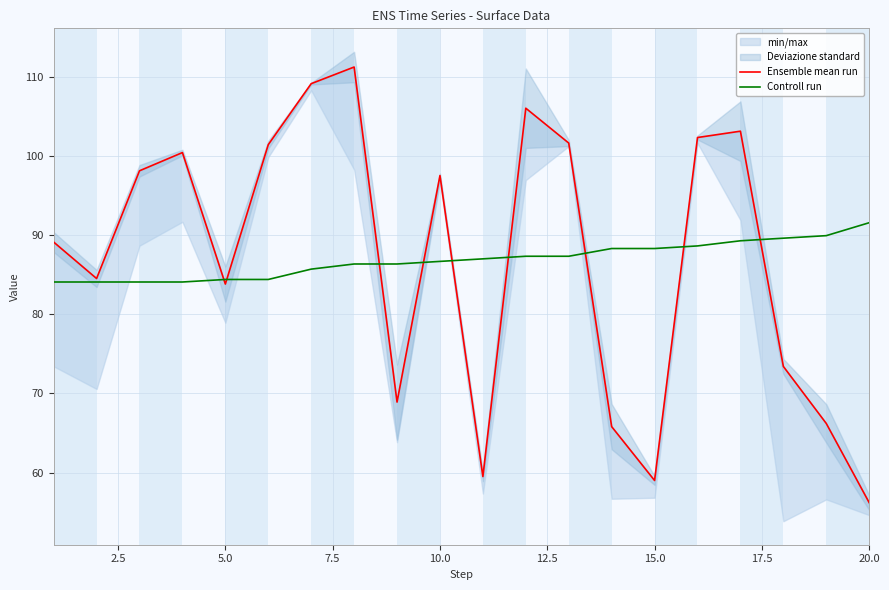

Which category has the highest value in the Controll run series?

20.0